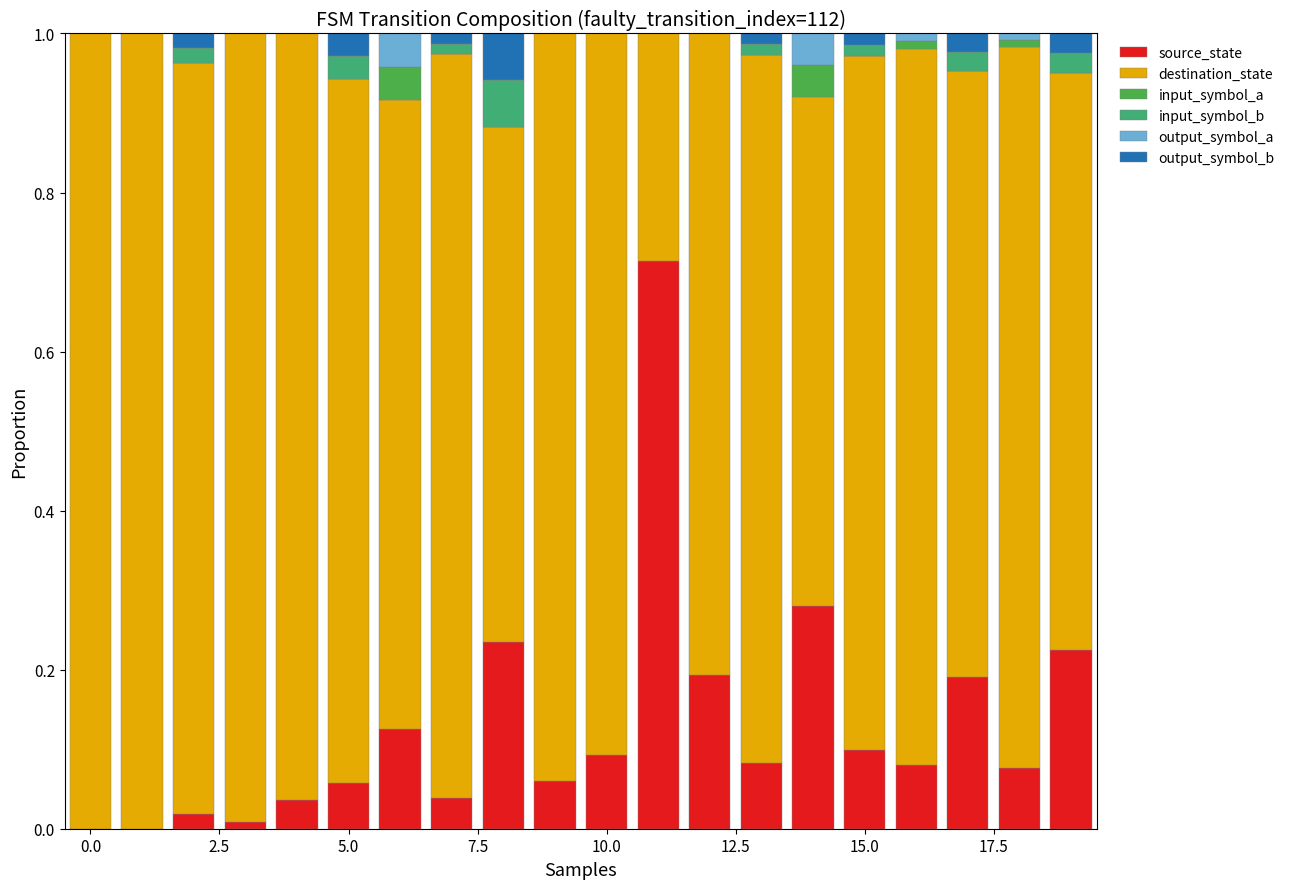

What are all the series names shown in the legend?

source_state, destination_state, input_symbol_a, input_symbol_b, output_symbol_a, output_symbol_b